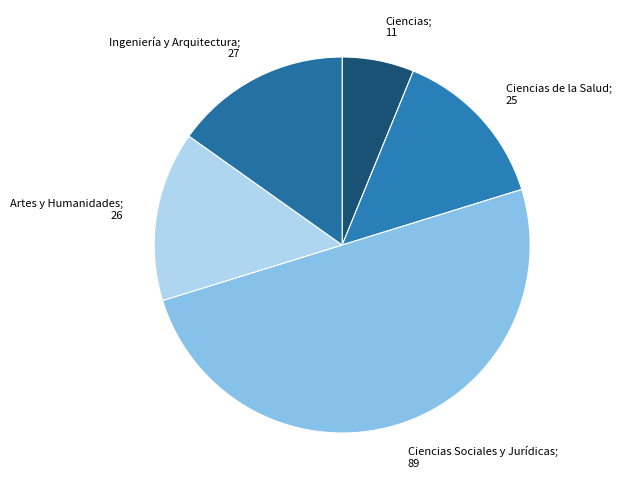

Which has a higher value, Ciencias; 11 or Ciencias de la Salud; 25?

Ciencias de la Salud; 25